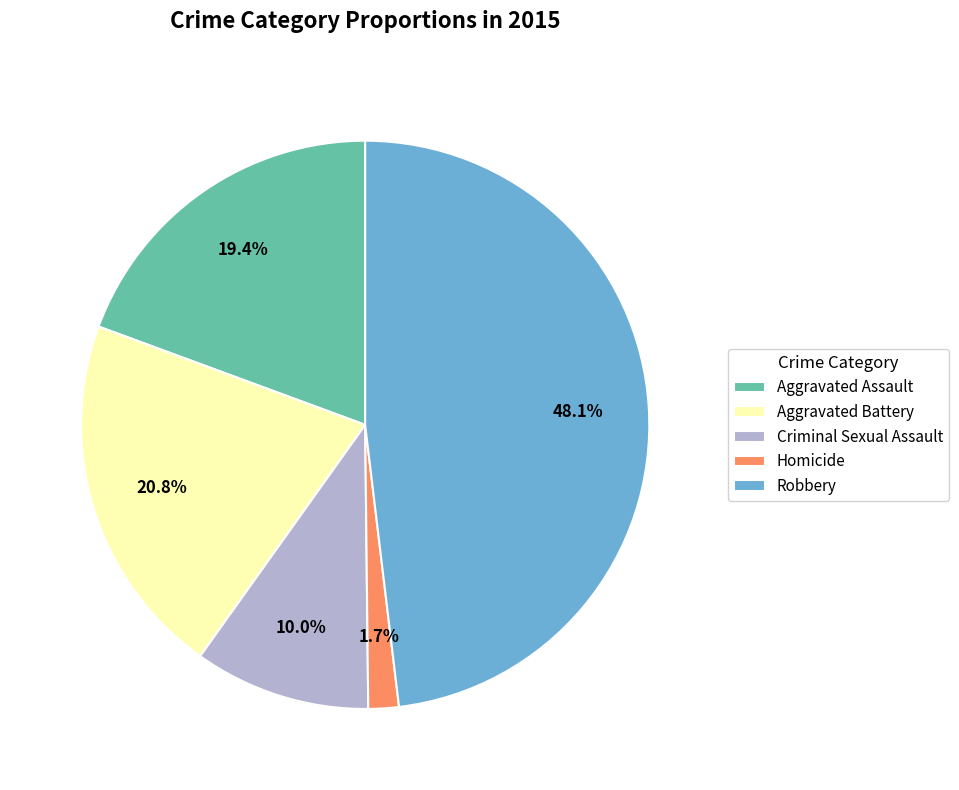

Rank the categories by value from highest to lowest.

Robbery, Aggravated Battery, Aggravated Assault, Criminal Sexual Assault, Homicide